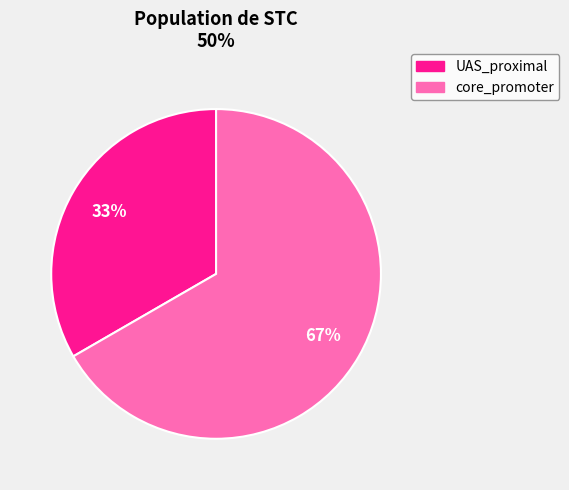

To the nearest percent, what is the combined percentage of UAS_proximal and core_promoter?

100%